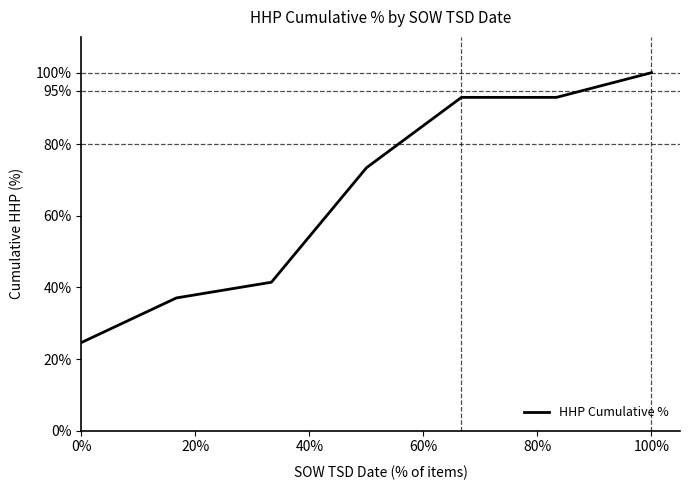

What is the greatest value displayed?

100.0